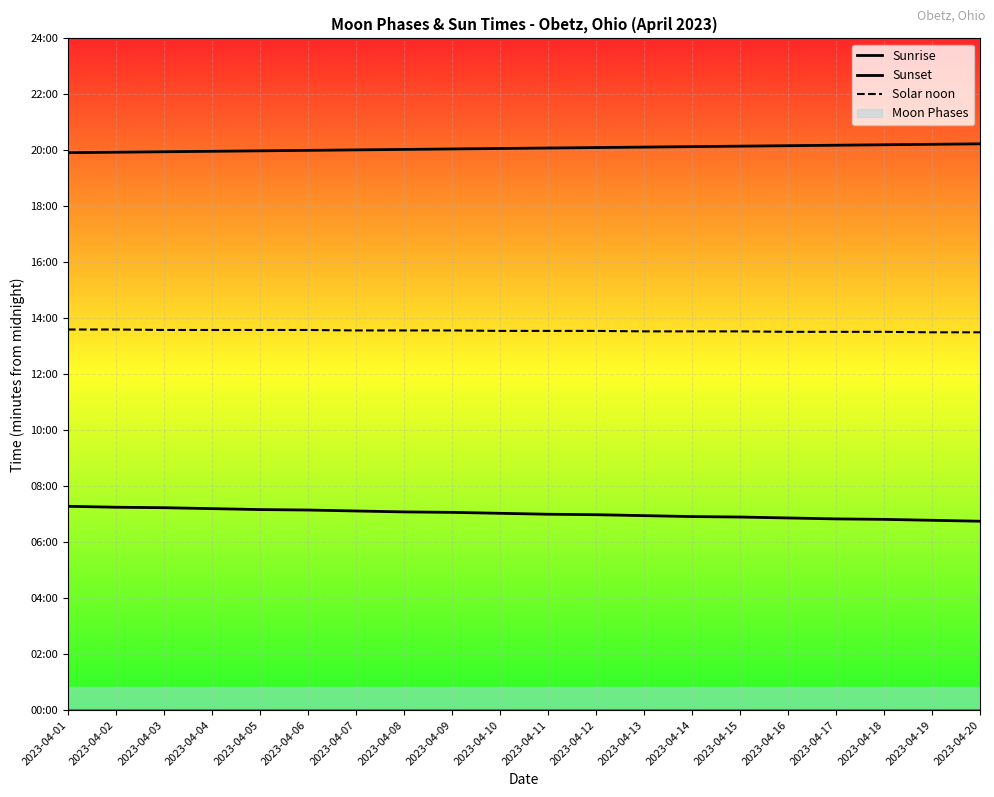

The value of Sunset at 2023-04-09 is 1203. True or false?

True